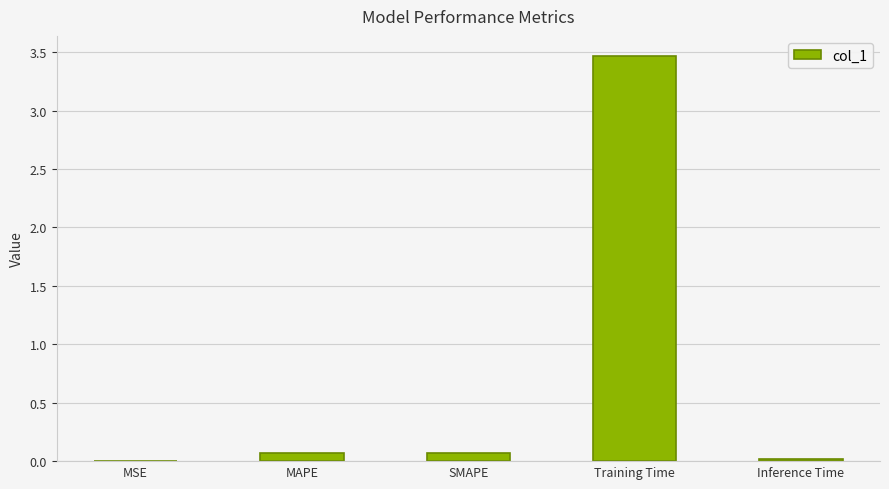

Which category has the highest value across all series?

Training Time